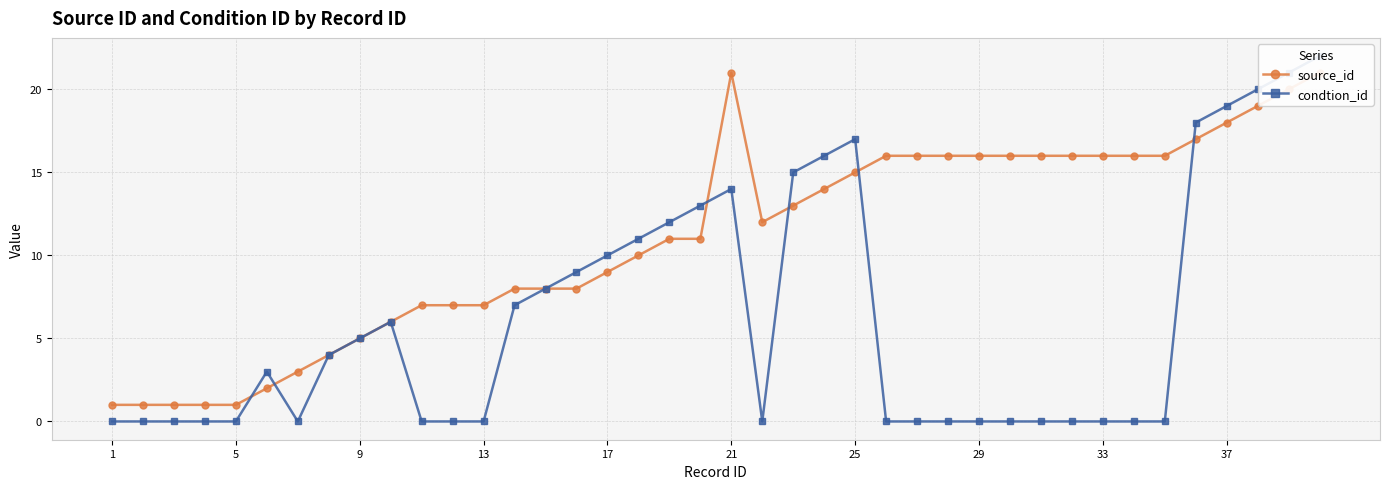

Which category has the lowest value in the condtion_id series?

1